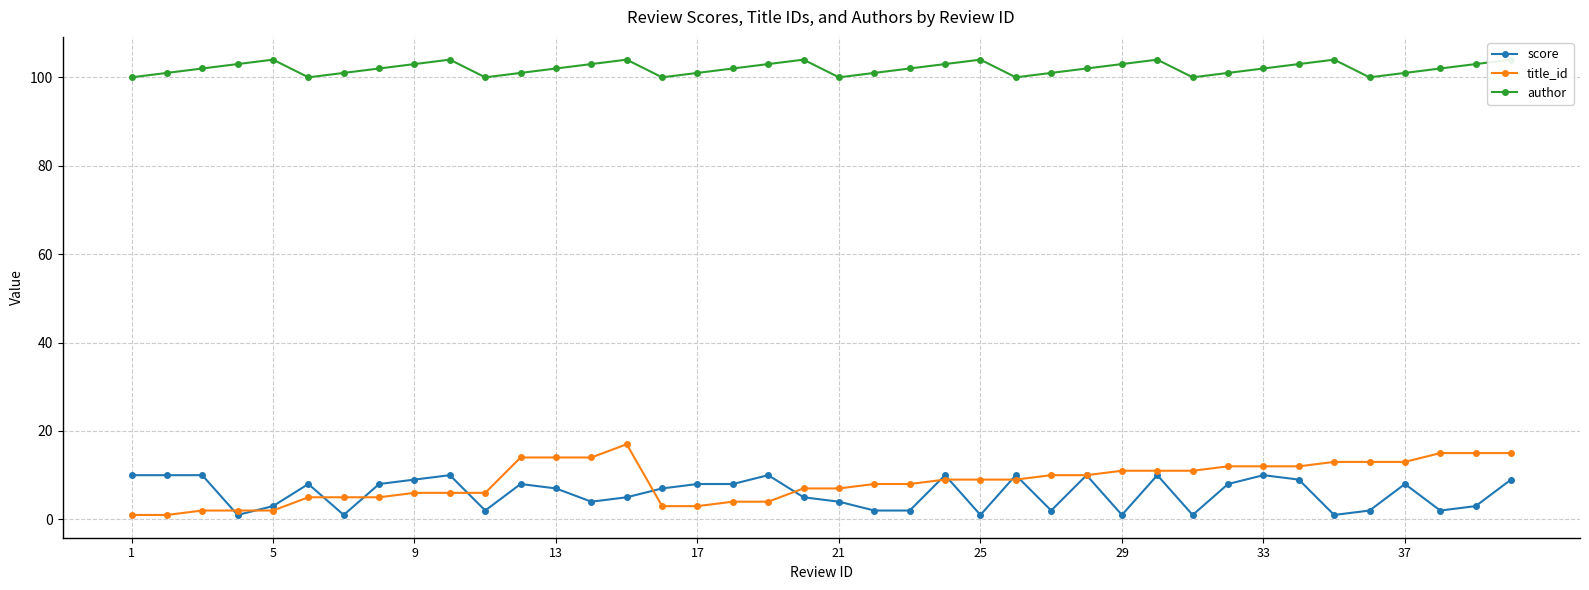

The title_id series shows 14 at 25. True or false?

False